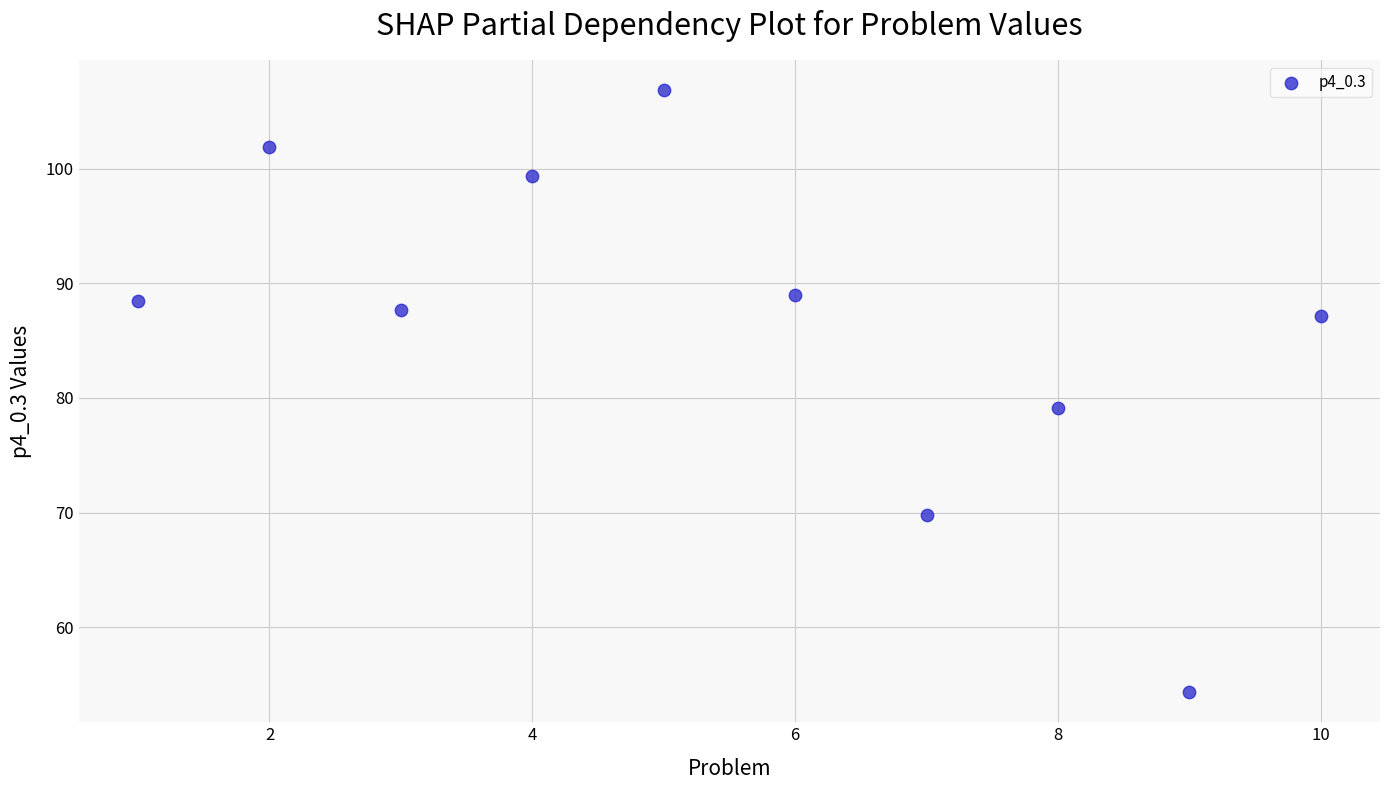

What Y value in the scatter plot is closest to 80?

79.1